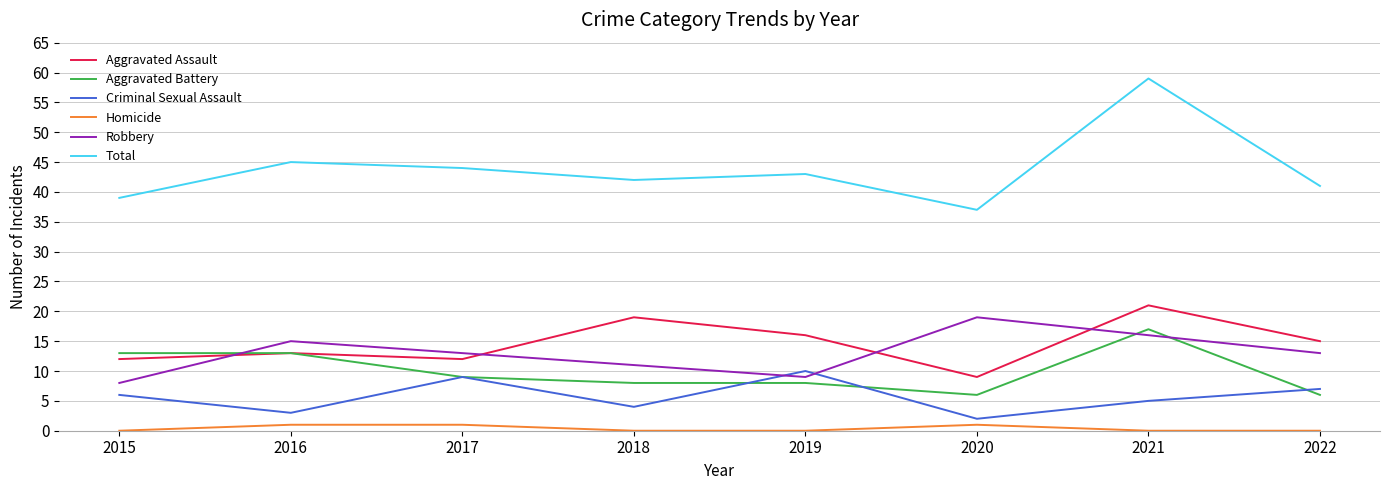

Which series has the largest range (max minus min)?

Total